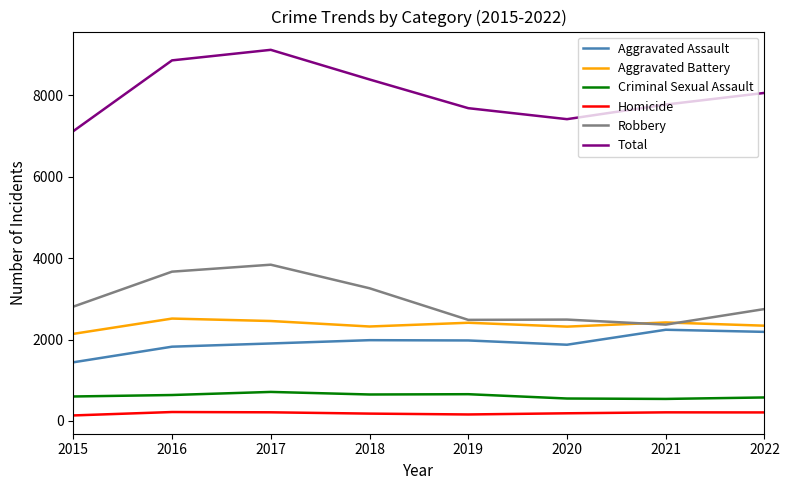

What are all the series names shown in the legend?

Aggravated Assault, Aggravated Battery, Criminal Sexual Assault, Homicide, Robbery, Total